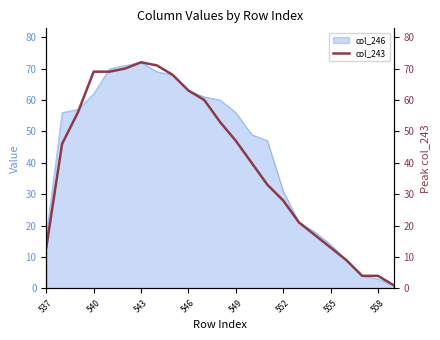

Does the chart have visible grid lines?

No